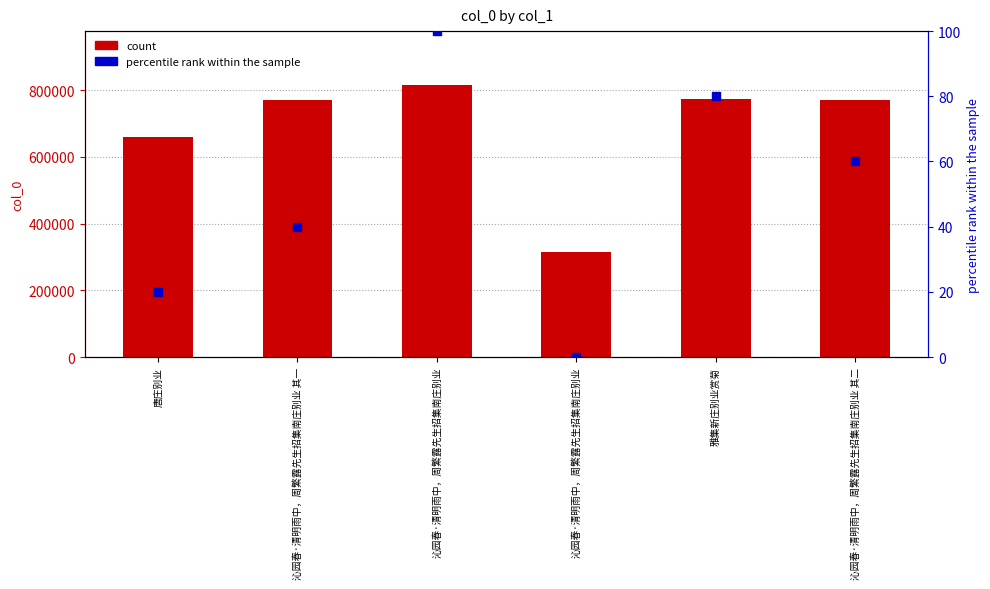

What are all the series names shown in the legend?

count, percentile rank within the sample